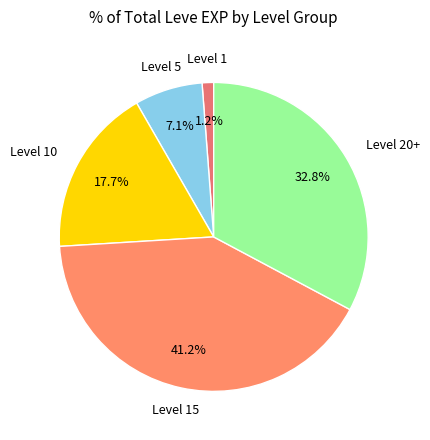

Which category has the smallest portion of the pie?

Level 1